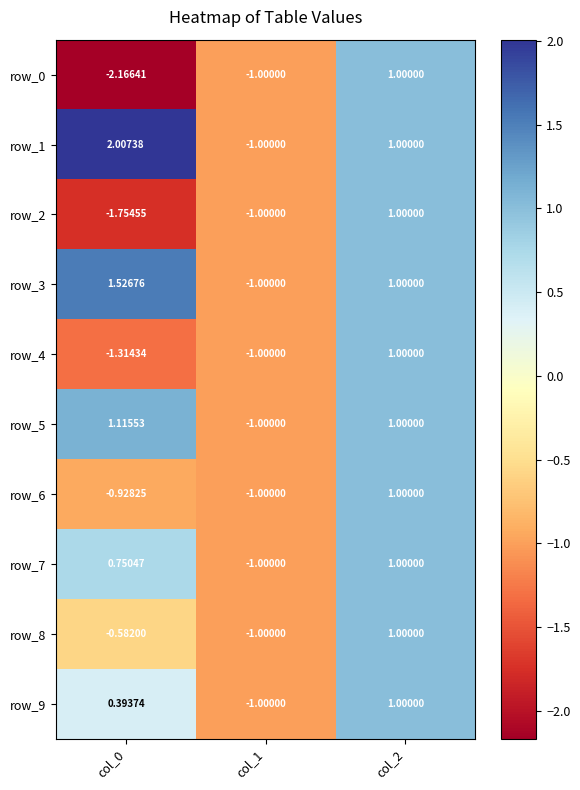

What is the sum of the row_9 values at col_2 and col_0?

1.4